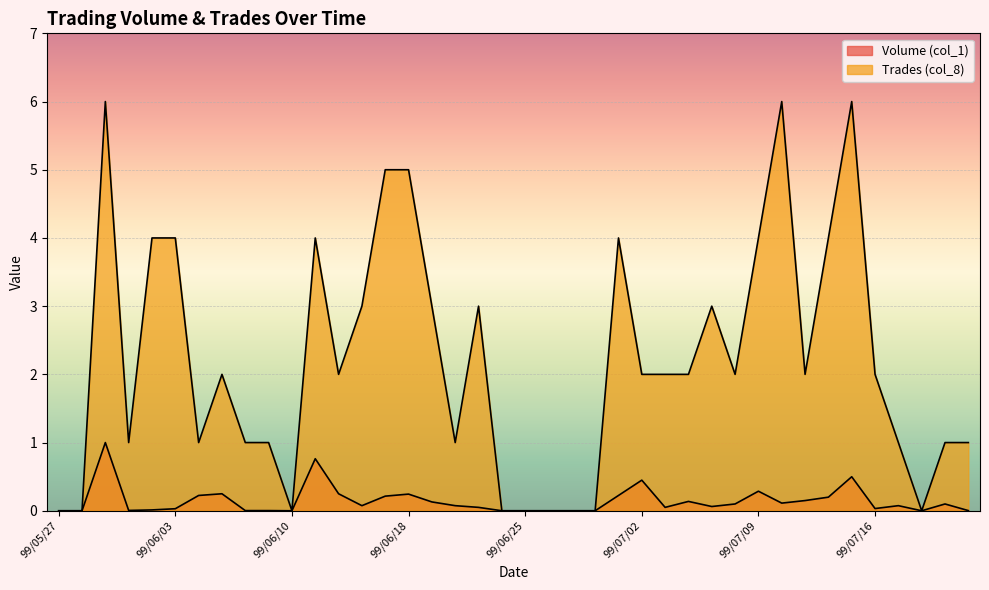

Reading left to right, what are all the values shown in this chart?

Volume (col_1): 99/05/27=0.0	99/05/28=0.0	99/05/31=1.0	99/06/01=0.0	99/06/02=0.0	99/06/03=0.0	99/06/04=0.2	99/06/07=0.2	99/06/08=0.0	99/06/09=0.0	99/06/10=0.0	99/06/11=0.8	99/06/14=0.2	99/06/15=0.1	99/06/17=0.2	99/06/18=0.2	99/06/21=0.1	99/06/22=0.1	99/06/23=0.0	99/06/24=0.0	99/06/25=0.0	99/06/28=0.0	99/06/29=0.0	99/06/30=0.0	99/07/01=0.2	99/07/02=0.4	99/07/05=0.0	99/07/06=0.1	99/07/07=0.1	99/07/08=0.1	99/07/09=0.3	99/07/12=0.1	99/07/13=0.1	99/07/14=0.2	99/07/15=0.5	99/07/16=0.0	99/07/19=0.1	99/07/20=0.0	99/07/21=0.1	99/07/22=0.0
Trades (col_8): 99/05/27=0.0	99/05/28=0.0	99/05/31=6.0	99/06/01=1.0	99/06/02=4.0	99/06/03=4.0	99/06/04=1.0	99/06/07=2.0	99/06/08=1.0	99/06/09=1.0	99/06/10=0.0	99/06/11=4.0	99/06/14=2.0	99/06/15=3.0	99/06/17=5.0	99/06/18=5.0	99/06/21=3.0	99/06/22=1.0	99/06/23=3.0	99/06/24=0.0	99/06/25=0.0	99/06/28=0.0	99/06/29=0.0	99/06/30=0.0	99/07/01=4.0	99/07/02=2.0	99/07/05=2.0	99/07/06=2.0	99/07/07=3.0	99/07/08=2.0	99/07/09=4.0	99/07/12=6.0	99/07/13=2.0	99/07/14=4.0	99/07/15=6.0	99/07/16=2.0	99/07/19=1.0	99/07/20=0.0	99/07/21=1.0	99/07/22=1.0